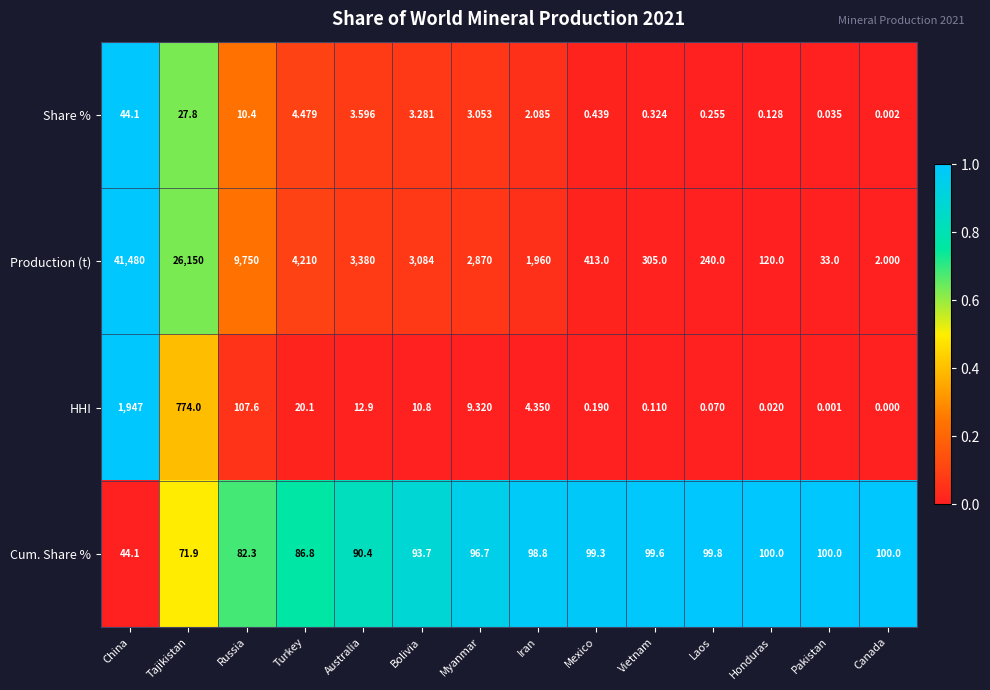

What is the difference between the highest and lowest values at Myanmar?

2866.9